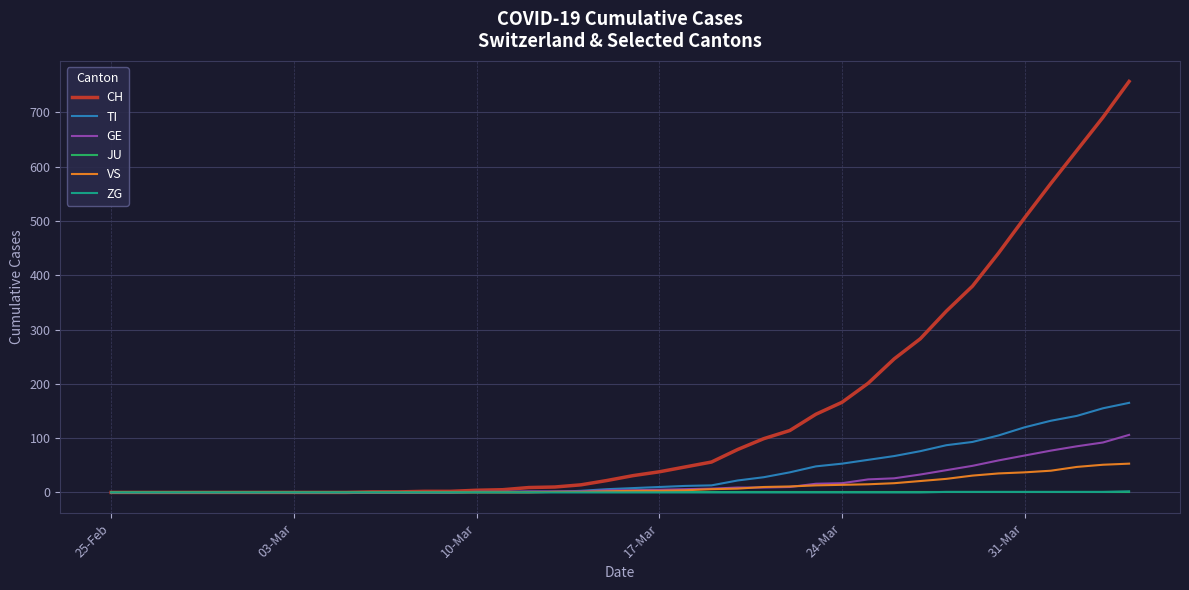

Which series has the largest total across all categories?

CH